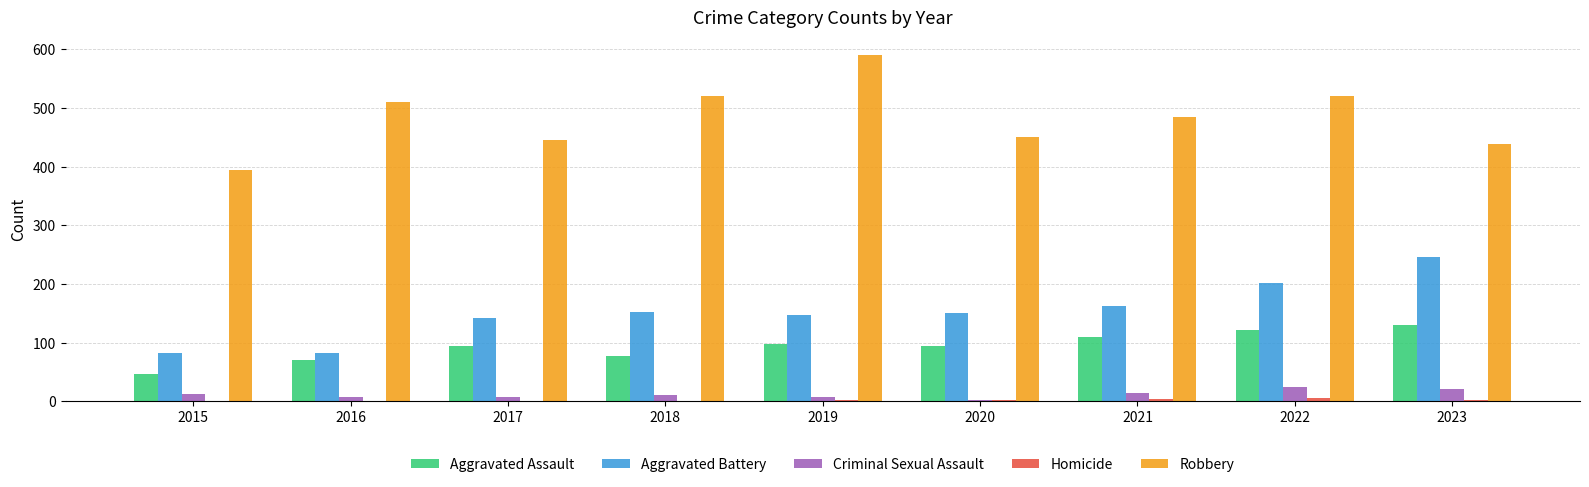

What is the sum of all Aggravated Battery values?

1367